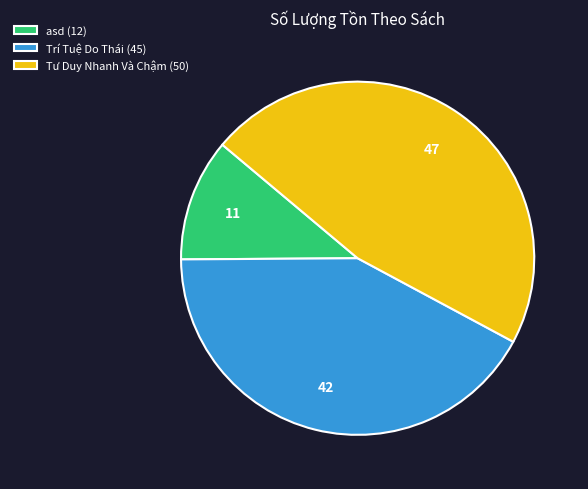

Do Tư Duy Nhanh Và Chậm (50) and Trí Tuệ Do Thái (45) together represent more than half of the pie?

Yes